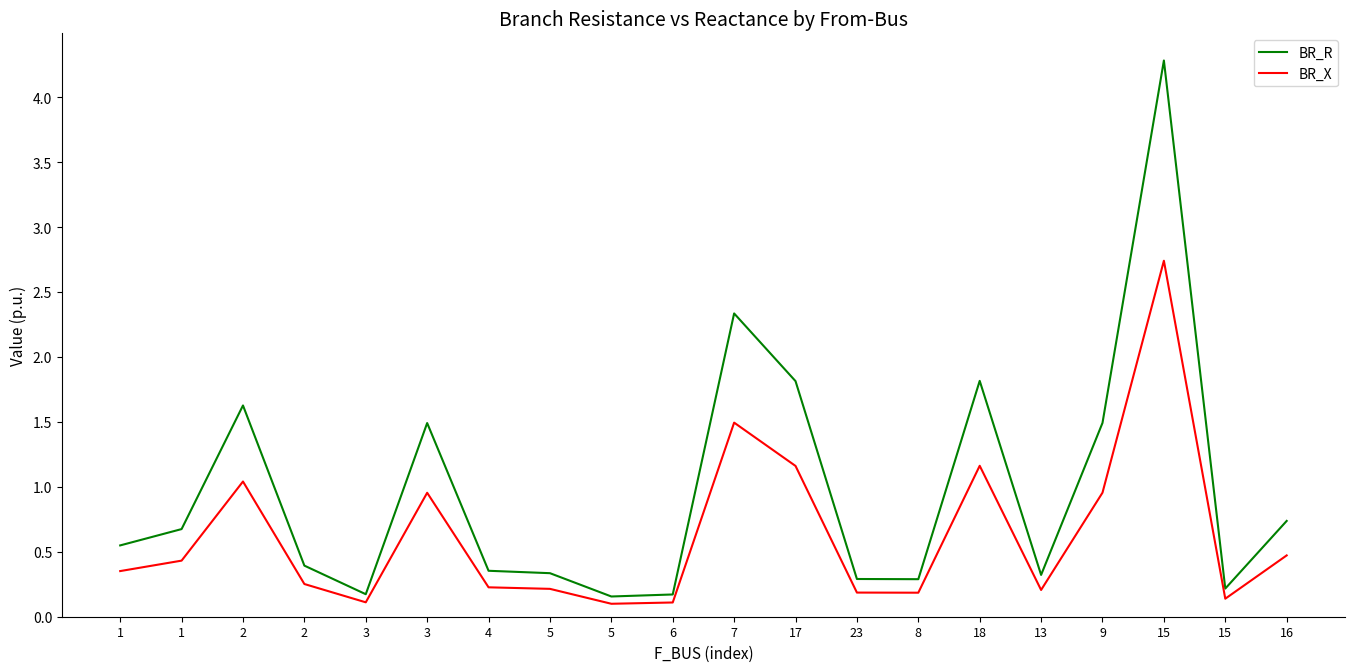

True or false: BR_X and BR_R cross at least once.

False